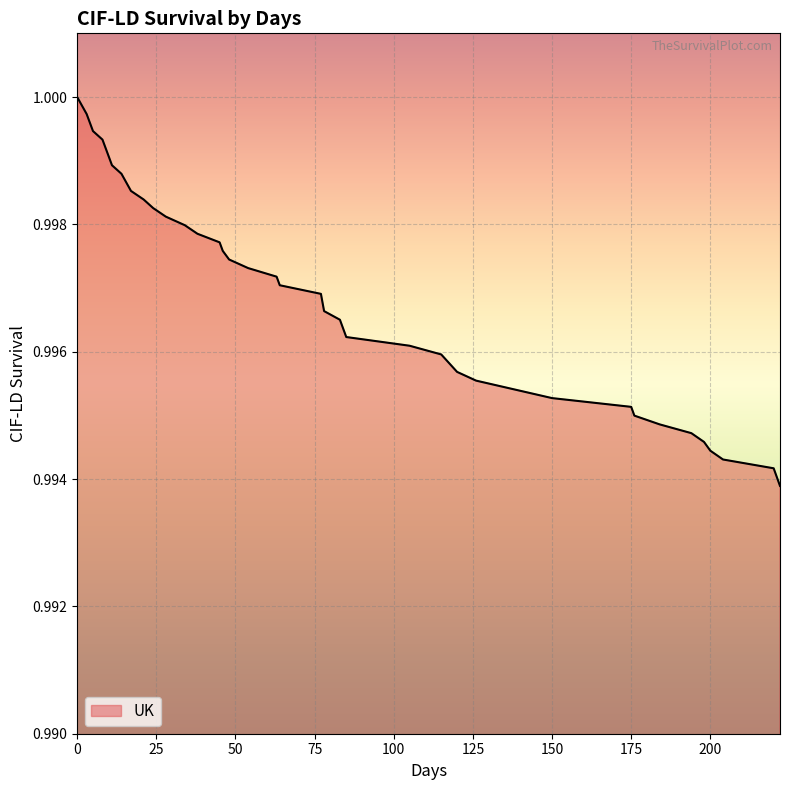

List the labels in order of value, smallest first.

222, 220, 204, 200, 198, 194, 184, 176, 175, 150, 138, 126, 120, 115, 105, 85, 84, 83, 78, 77, 64, 63, 54, 48, 46, 45, 38, 34, 28, 24, 21, 17, 14, 11, 10, 8, 5, 4, 3, 0